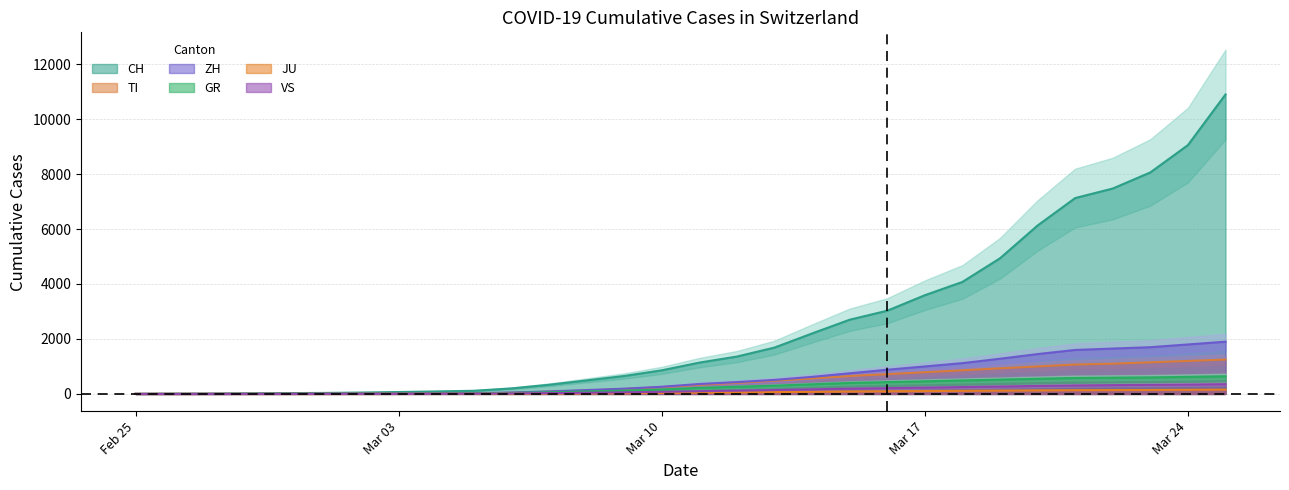

How many positive values does the TI series have?

29